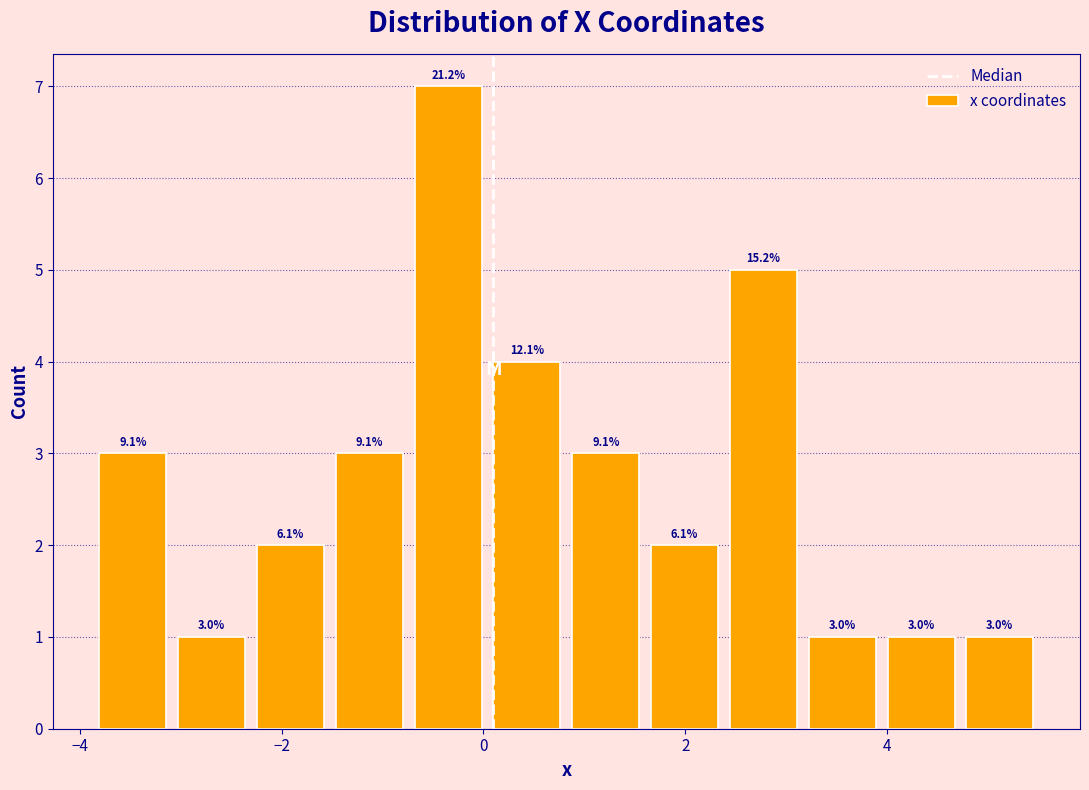

Around what value on the x-axis is the tallest bar? Give the approximate position of its centre, as read against the axis.

-0.4